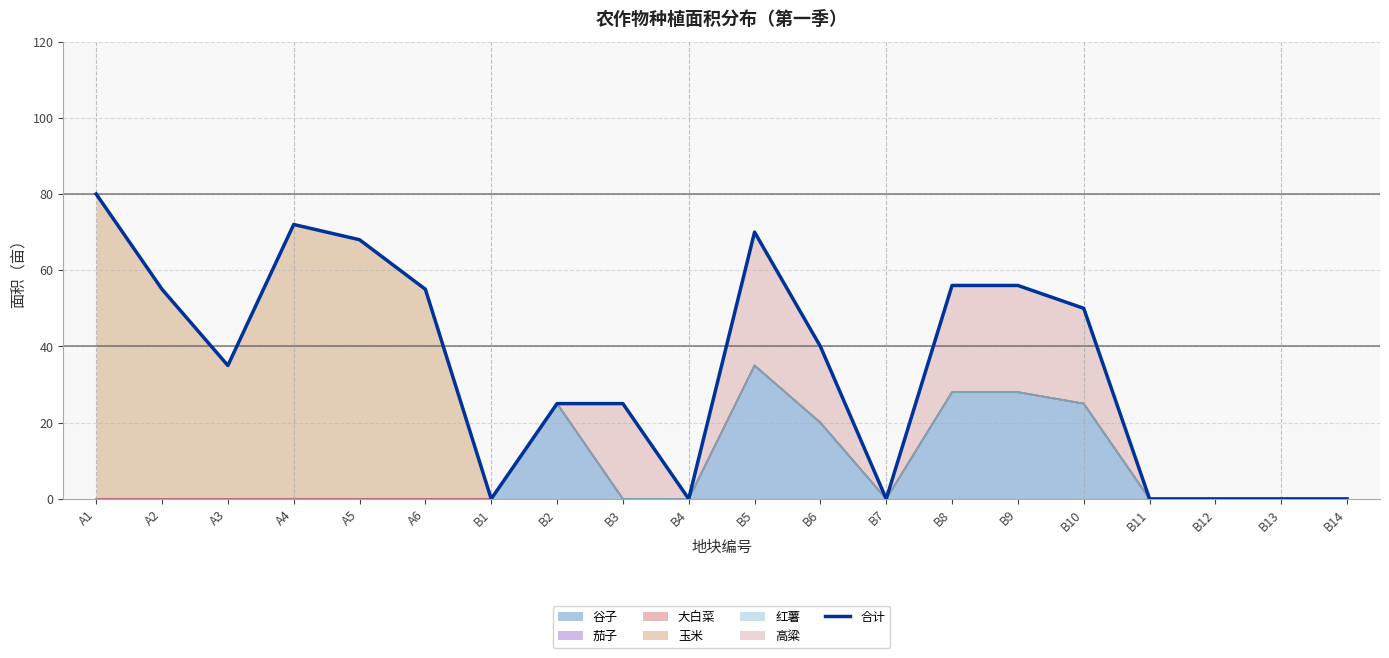

List the labels in order of value, smallest first.

B1, B4, B7, B11, B12, B13, B14, B2, B3, A3, B6, B10, A2, A6, B8, B9, A5, B5, A4, A1